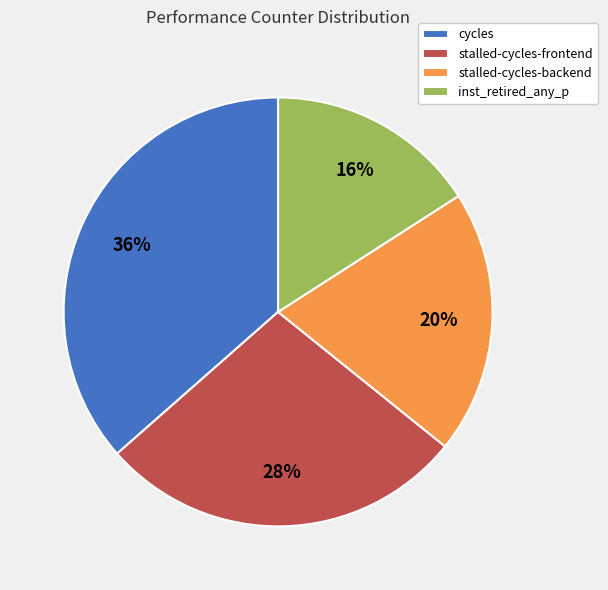

Rank the categories by value from lowest to highest.

inst_retired_any_p, stalled-cycles-backend, stalled-cycles-frontend, cycles